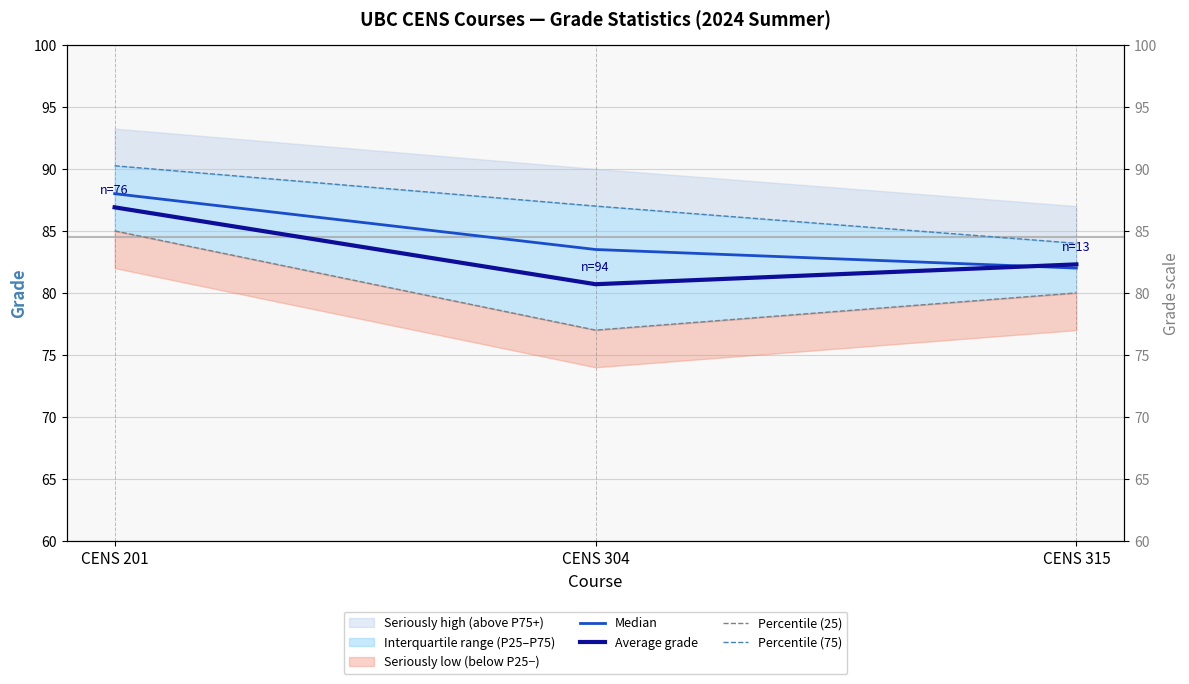

Is it true that Median equals 18.8 at CENS 315?

False